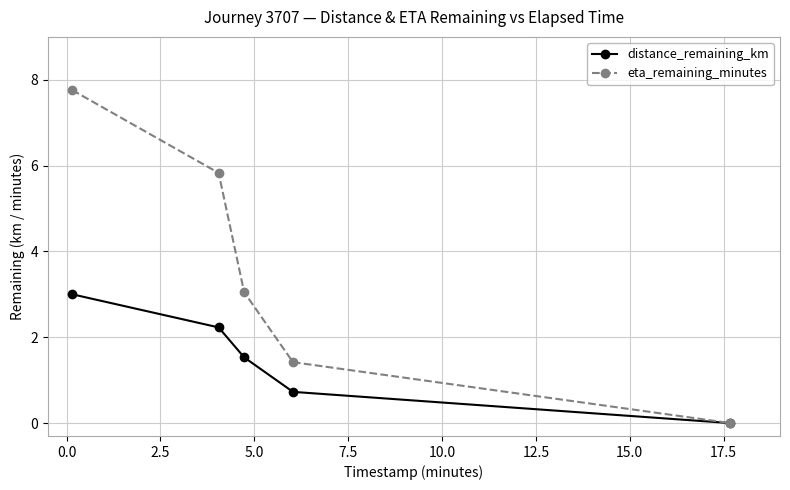

What is the sum of all distance_remaining_km values?

7.5